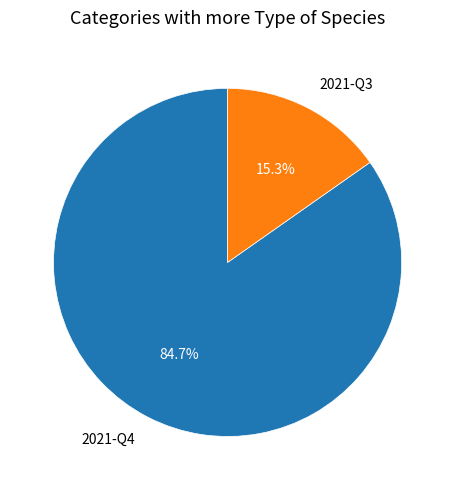

What is the ratio of the value at 2021-Q3 to the value at 2021-Q4?

0.2